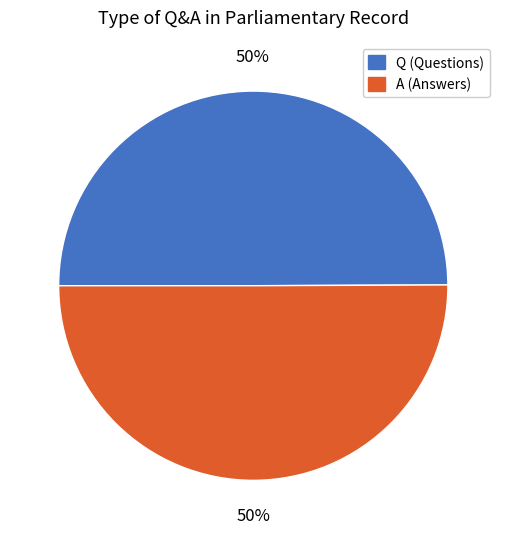

What is the ratio of the value at Q (Questions) to the value at A (Answers)?

1.0